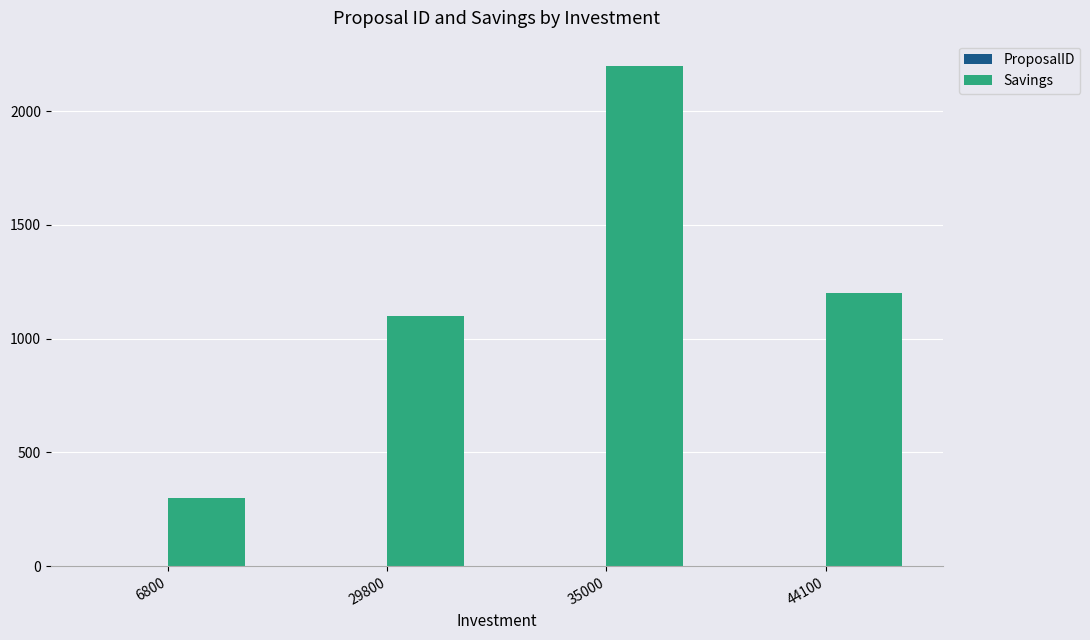

Which label corresponds to the largest value in the chart?

35000